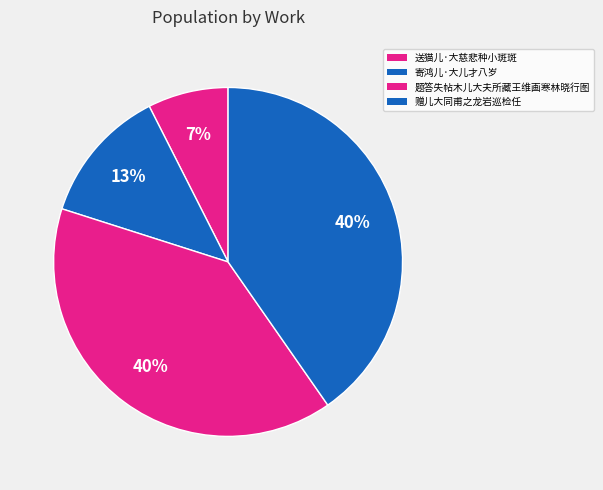

To the nearest percent, what is the average slice percentage?

25%